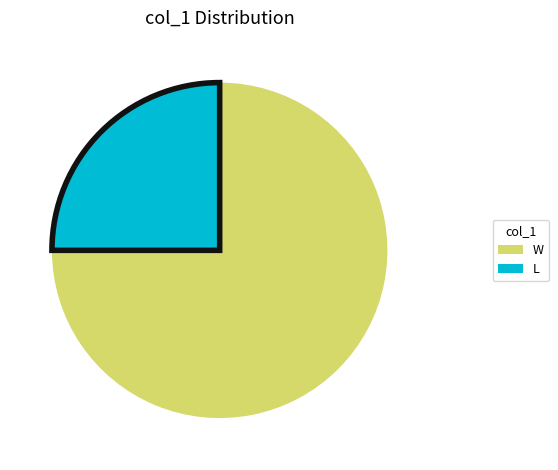

Is there any slice that represents more than half of the pie?

Yes